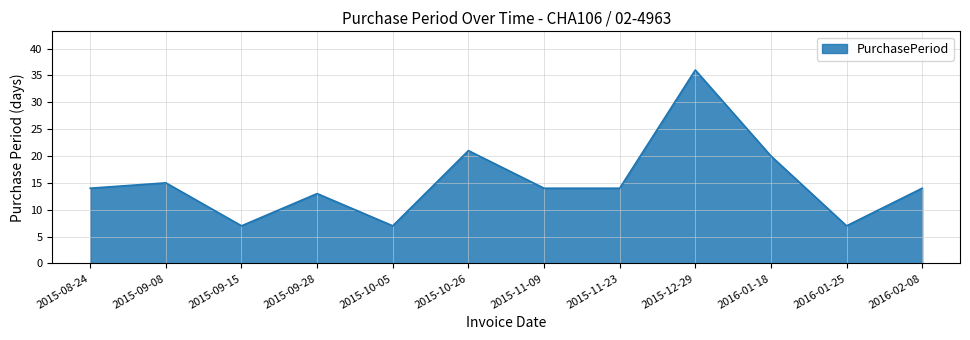

What is the average value?

15